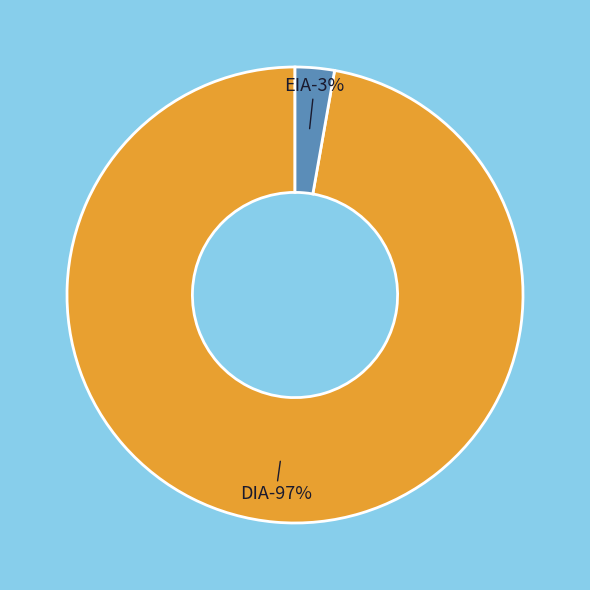

How many slices are in this pie chart?

2